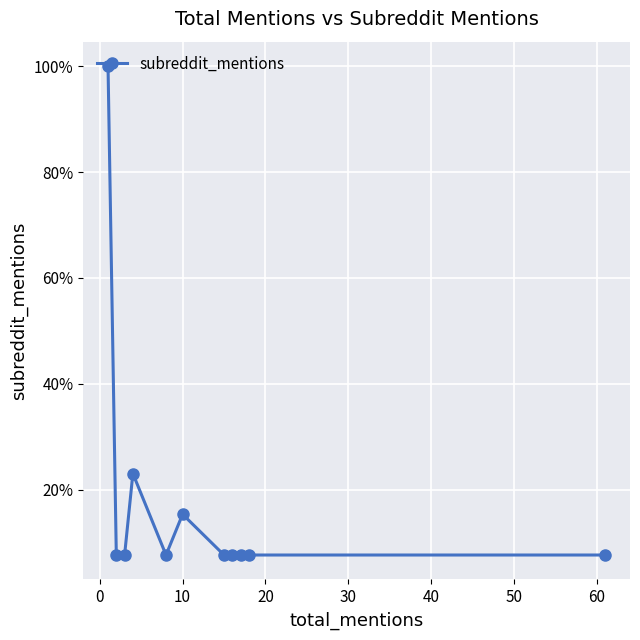

Does the chart have visible grid lines?

Yes